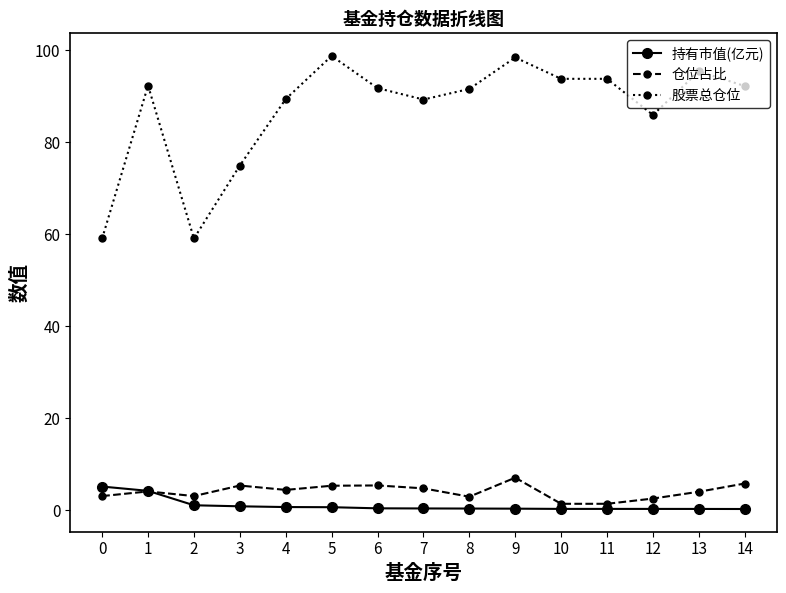

What is the spread (max minus min) of values at 10?

93.5